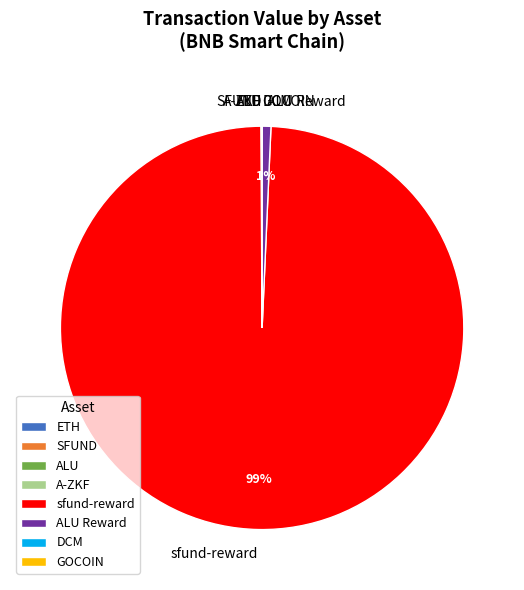

To the nearest percent, what is the difference between the largest and smallest slice percentages?

99%